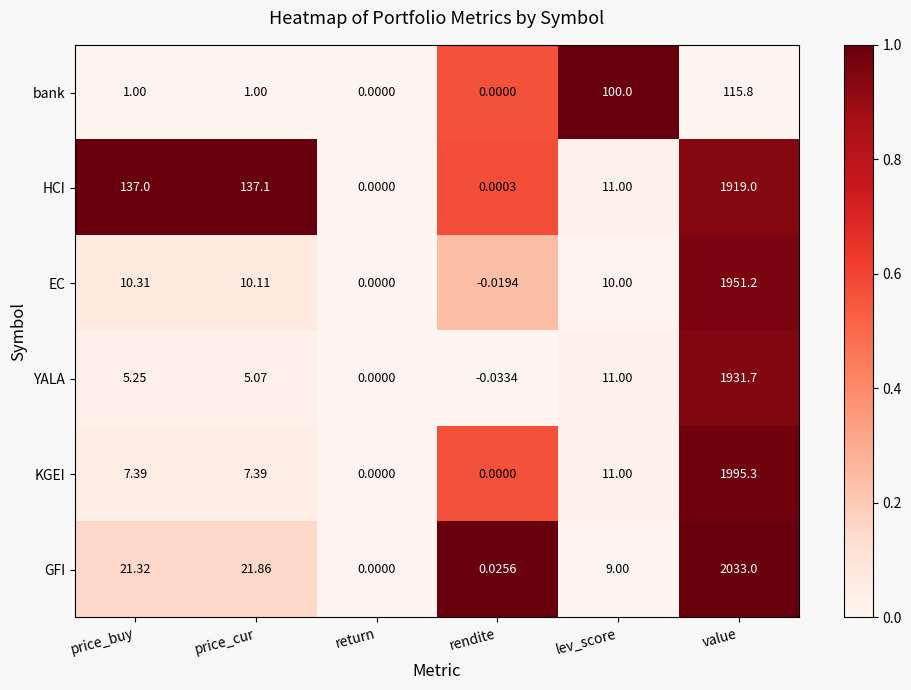

Rank the series by their maximum value, from highest to lowest.

GFI, KGEI, EC, YALA, HCI, bank